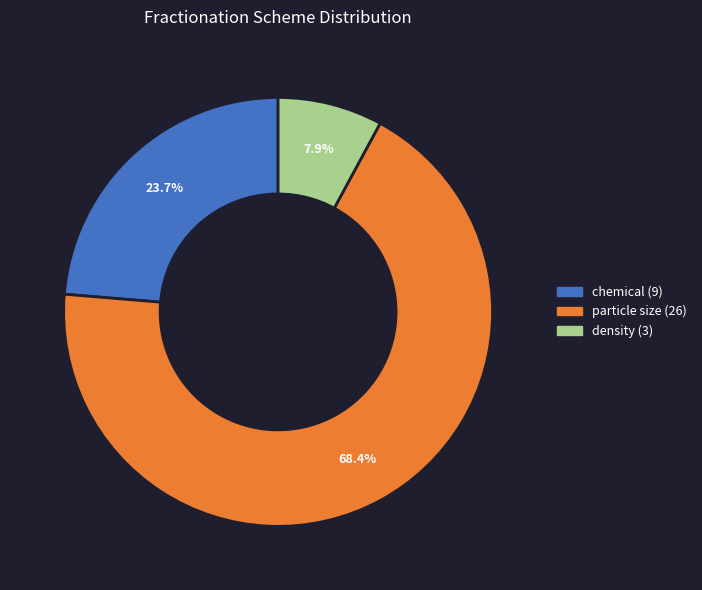

Does any single category account for the majority?

Yes